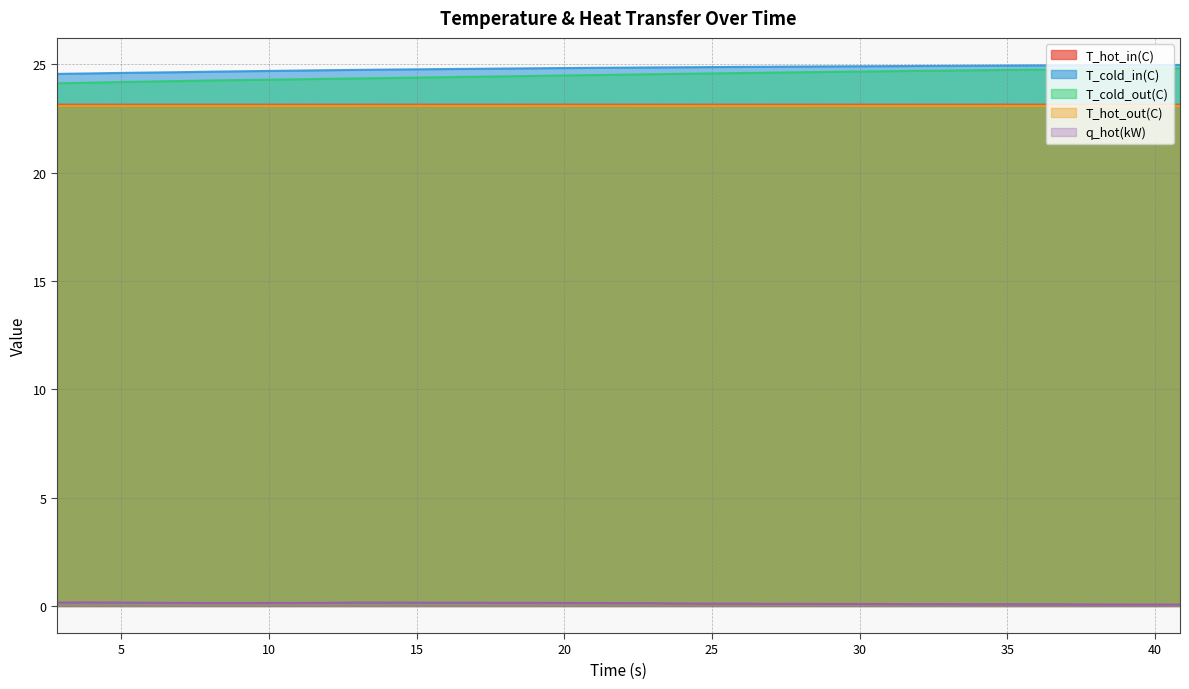

Rank the series by their maximum value, from highest to lowest.

T_cold_in(C), T_cold_out(C), T_hot_in(C), T_hot_out(C), q_hot(kW)